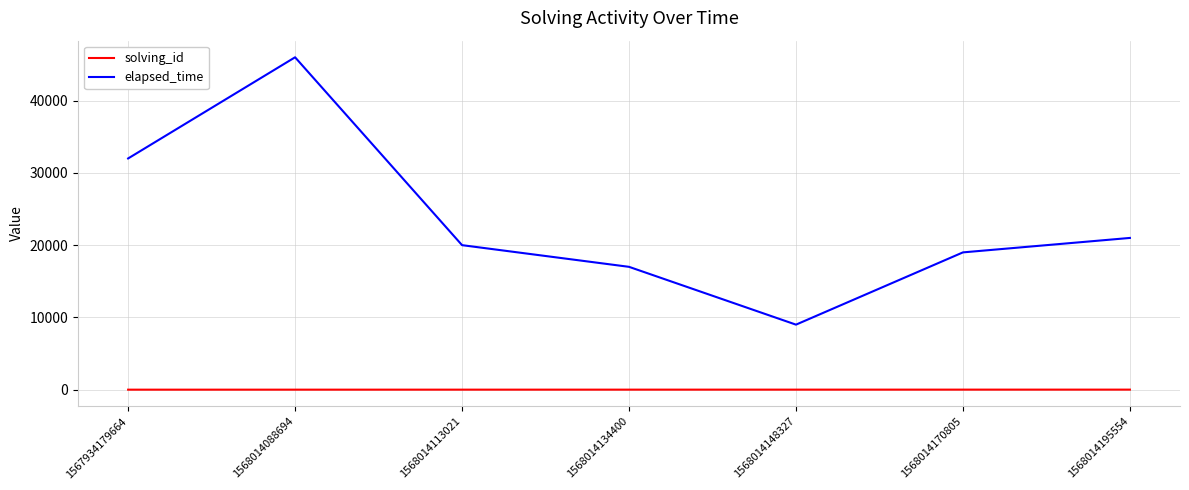

Between 1568014088694 and 1568014195554, which series saw the biggest shift?

elapsed_time